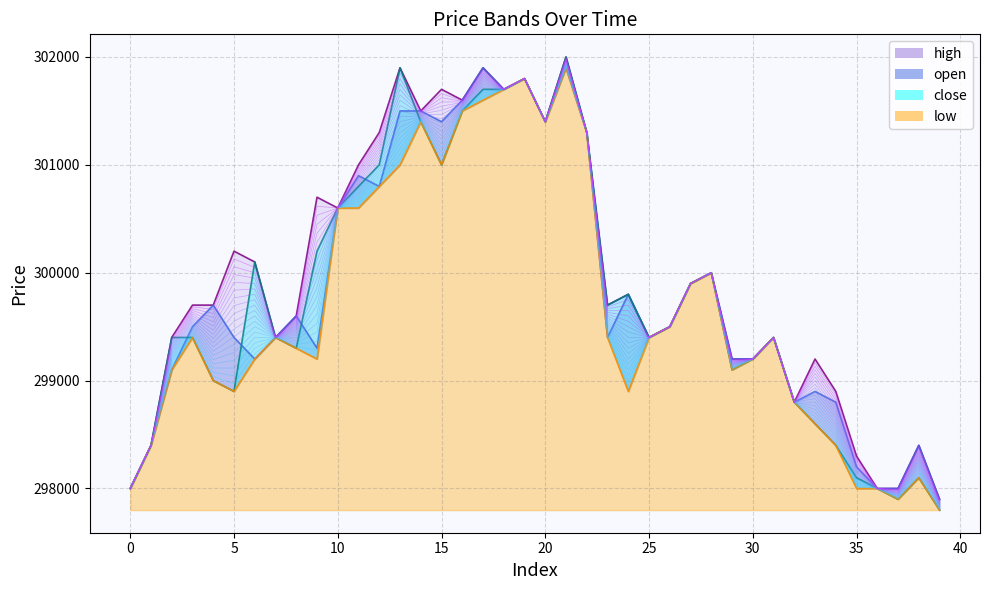

What is the average value of the open series?

299818